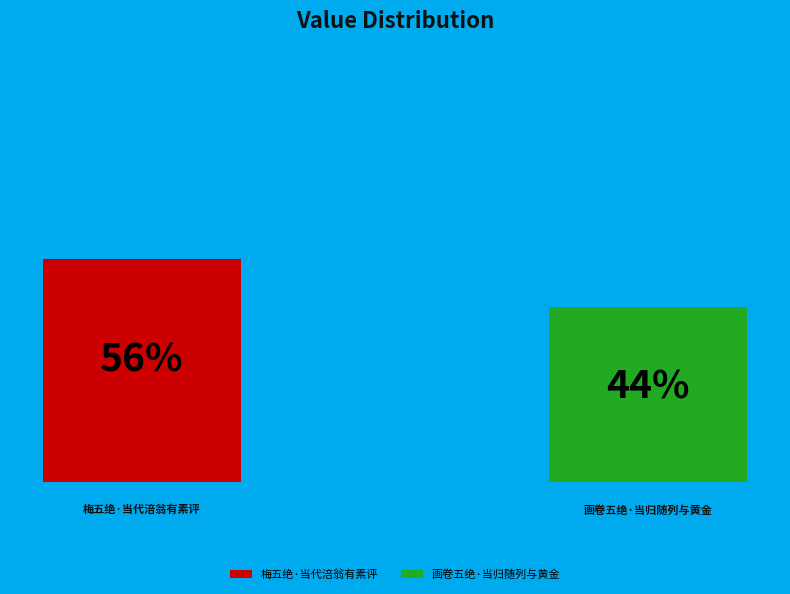

To the nearest percent, what is the difference between the 梅五绝·当代涪翁有素评 and 画卷五绝·当归随列与黄金 slice percentages?

12%